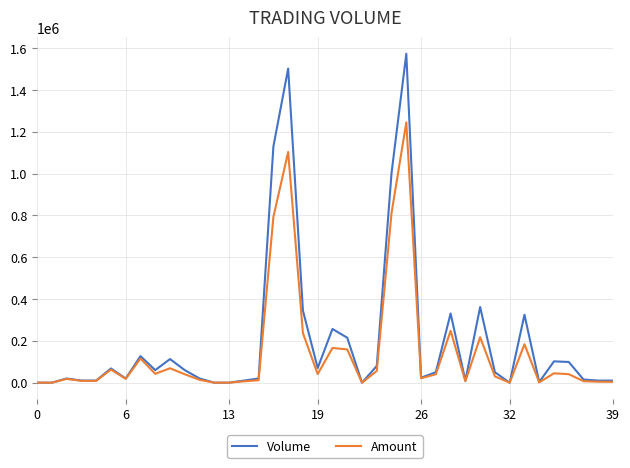

Which series has the widest spread of values?

Volume